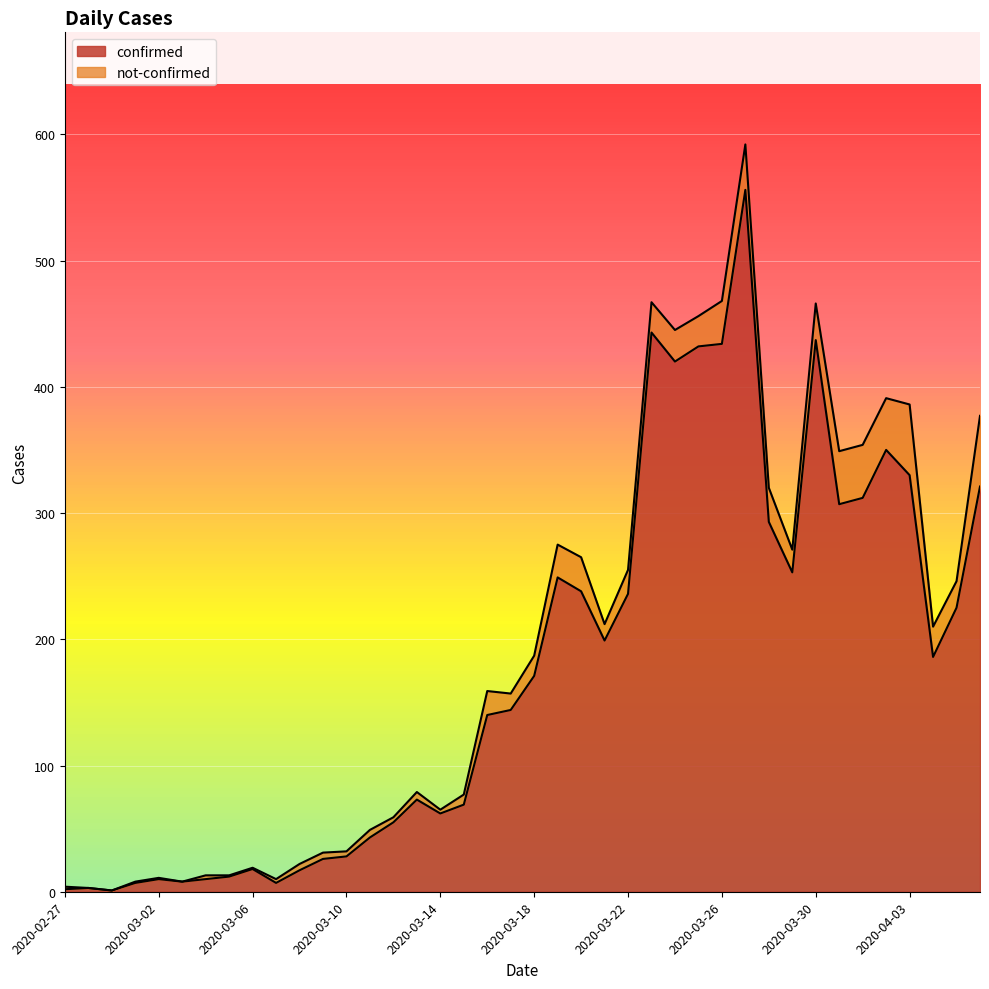

How many interior local peaks (higher than both neighbors) does the data have?

9